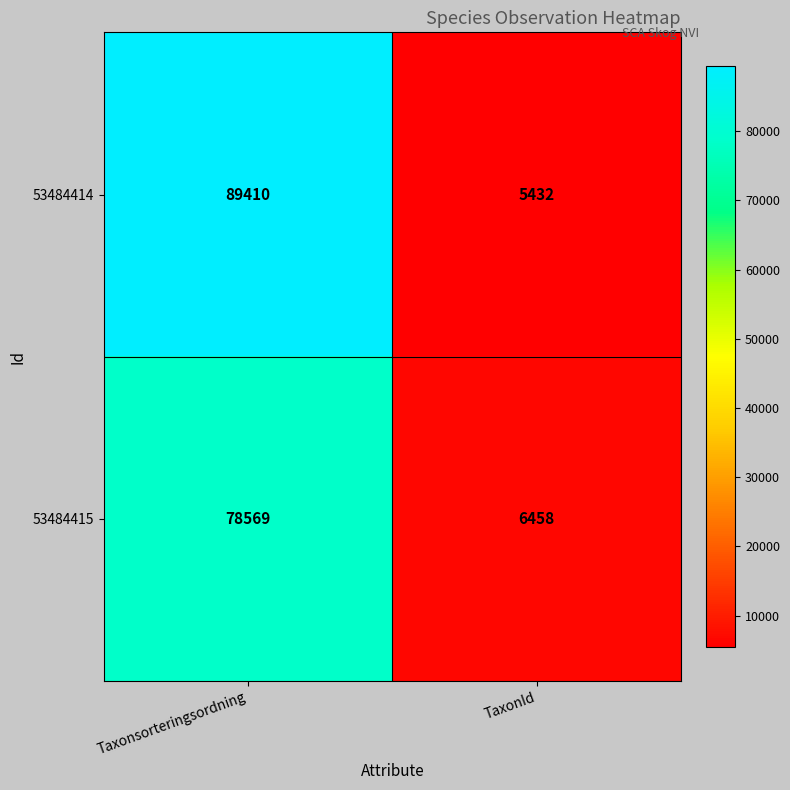

Which series has the widest spread of values?

53484414